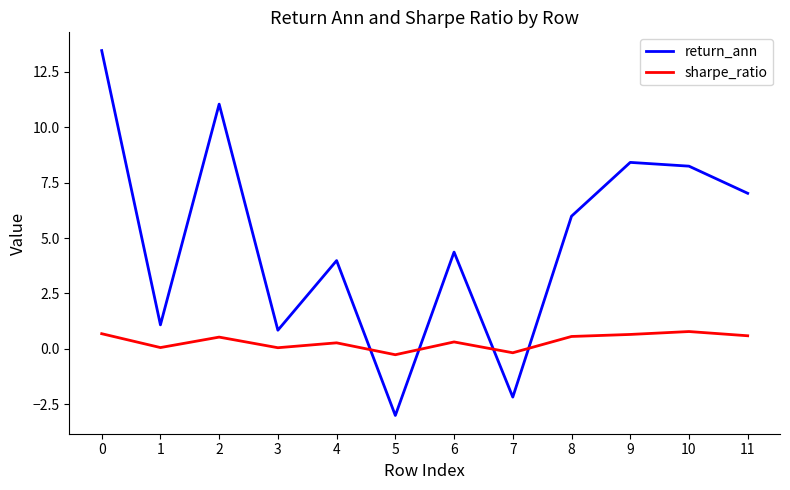

Which series has the largest range (max minus min)?

return_ann